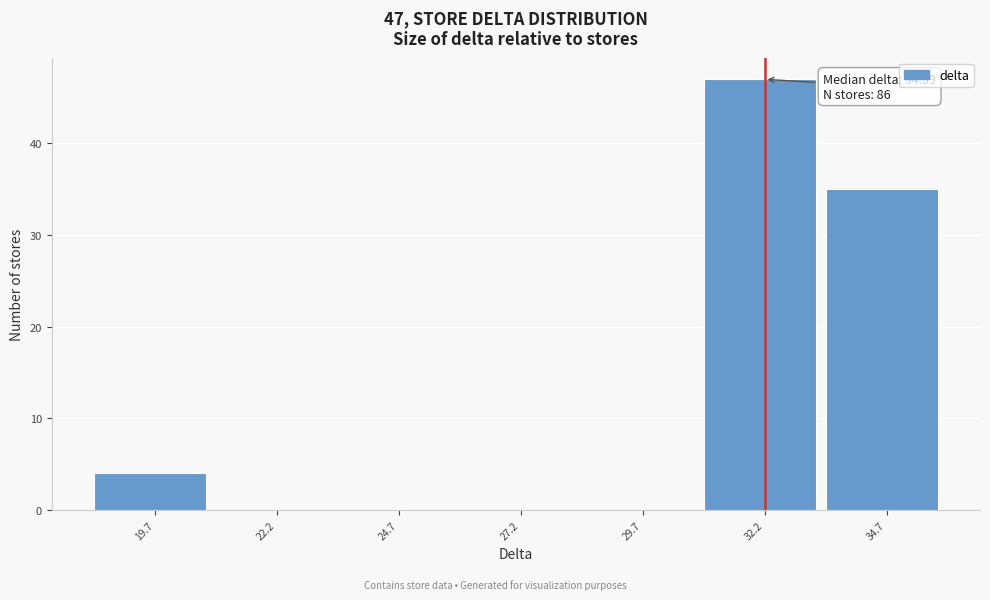

Reading left to right, list all the values displayed in this chart.

19.7=4	22.2=0	24.7=0	27.2=0	29.7=0	32.2=47	34.7=35